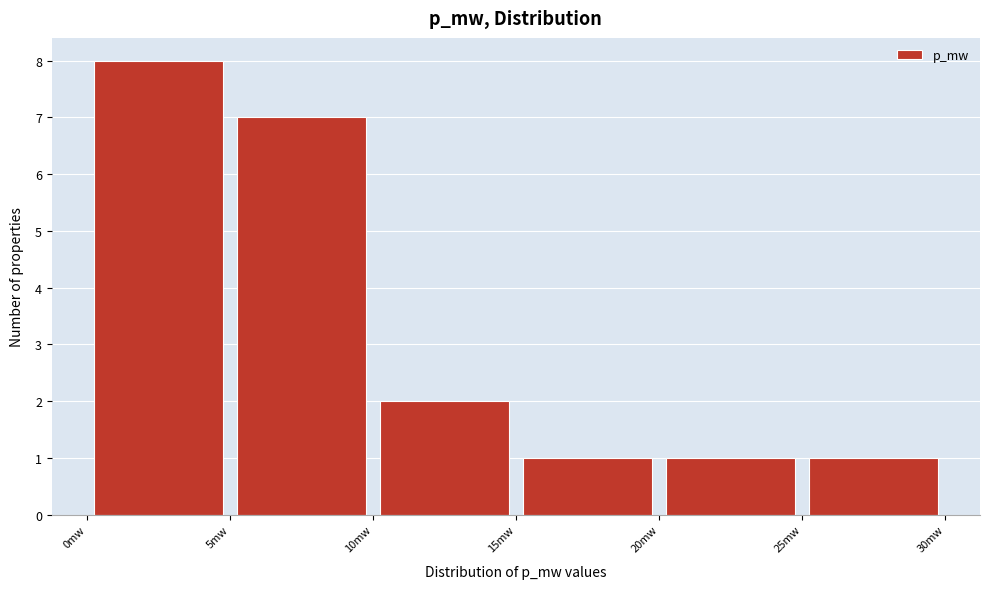

Reading left to right, transcribe this chart: for each bar, give the range it covers on the x-axis and its height. The values are not printed on the chart, so give them approximately, as read against the axis.

0 to 5: 8
5 to 10: 7
10 to 15: 2
15 to 20: 1
20 to 25: 1
25 to 30: 1